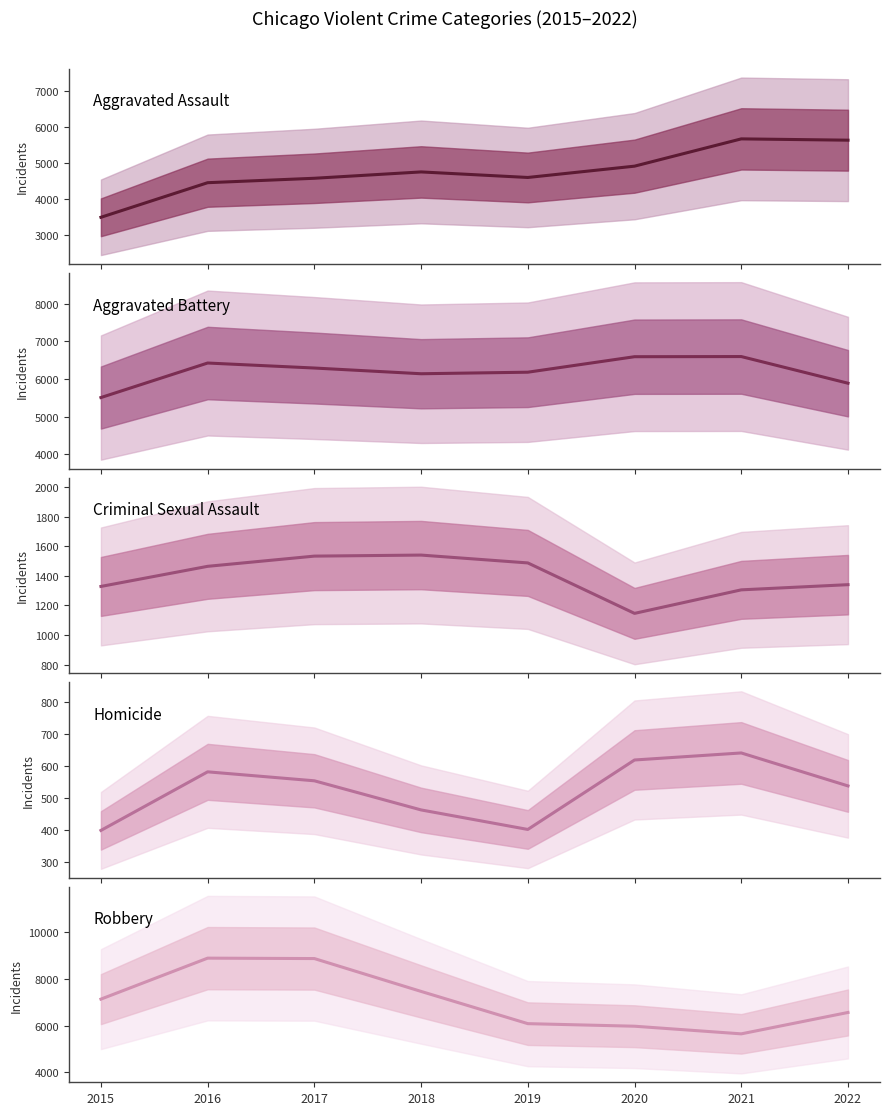

Is the value of Aggravated Assault at 2019 greater than the value of Criminal Sexual Assault at 2019?

Yes